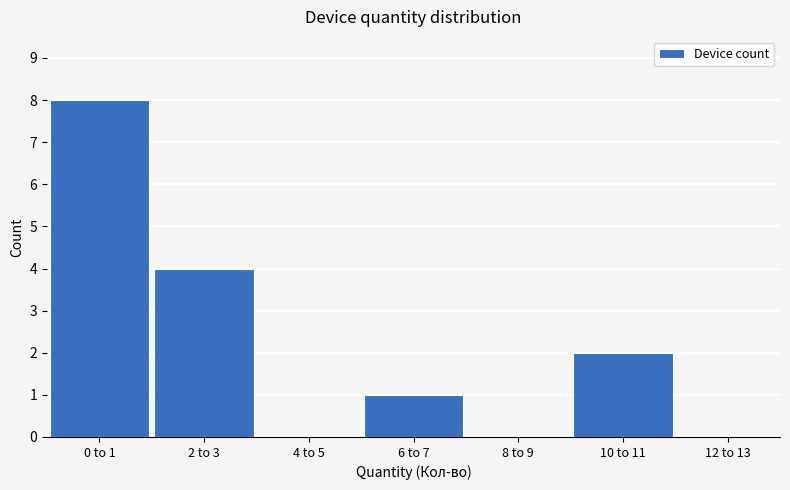

Reading right to left, transcribe all the data shown in this chart.

12 to 13=0	10 to 11=2	8 to 9=0	6 to 7=1	4 to 5=0	2 to 3=4	0 to 1=8